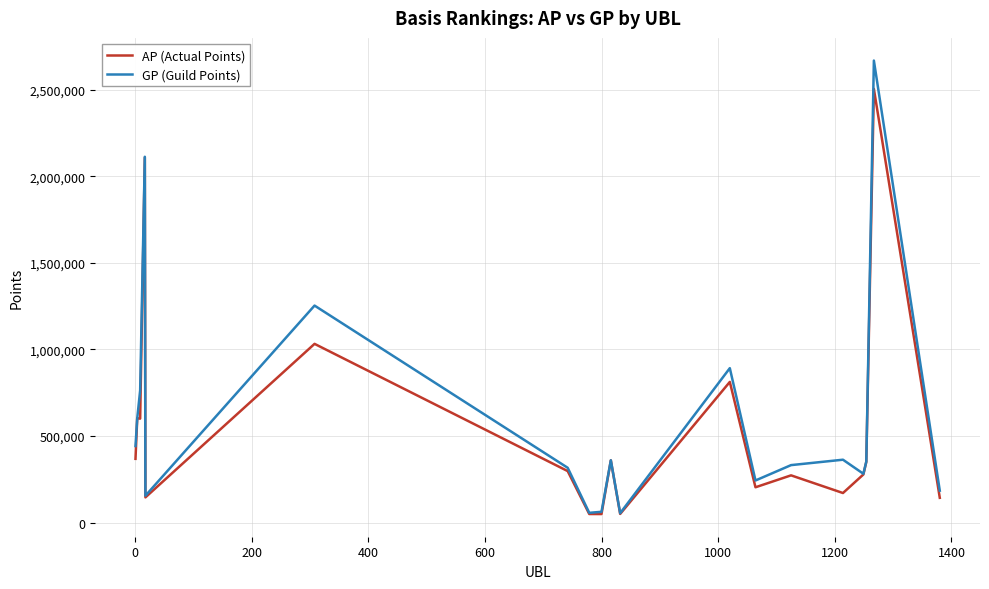

What is the maximum value shown in the chart?

2668430